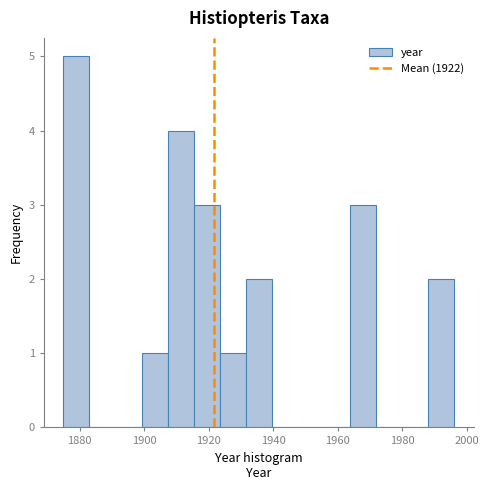

Which range on the x-axis has the tallest bar?

1876 to 1884